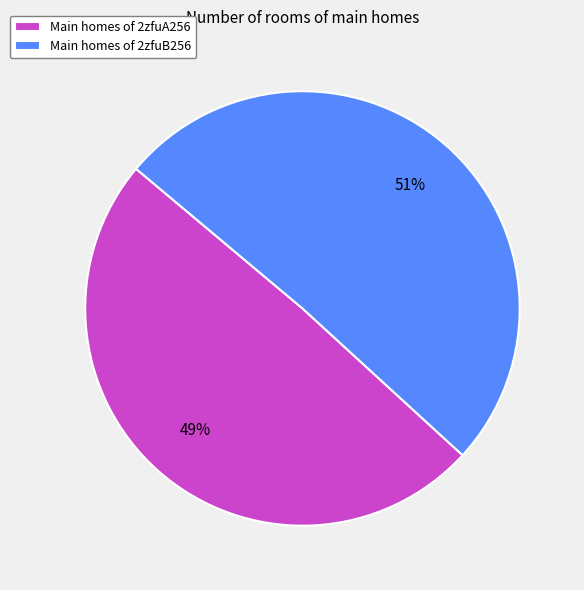

To the nearest percent, what is the combined percentage of Main homes of 2zfuA256 and Main homes of 2zfuB256?

100%